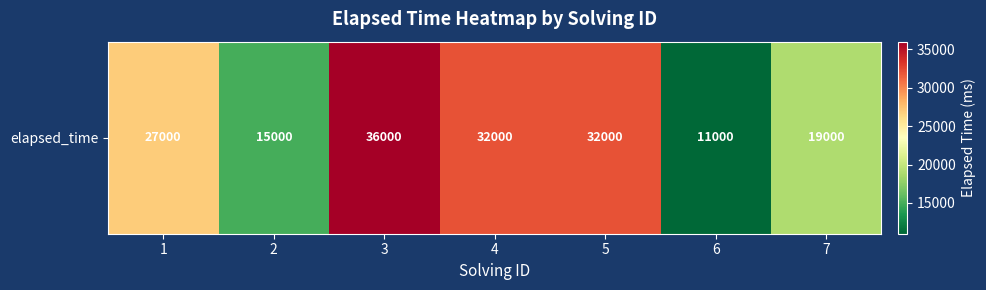

At which label does the data first exceed 27000?

3